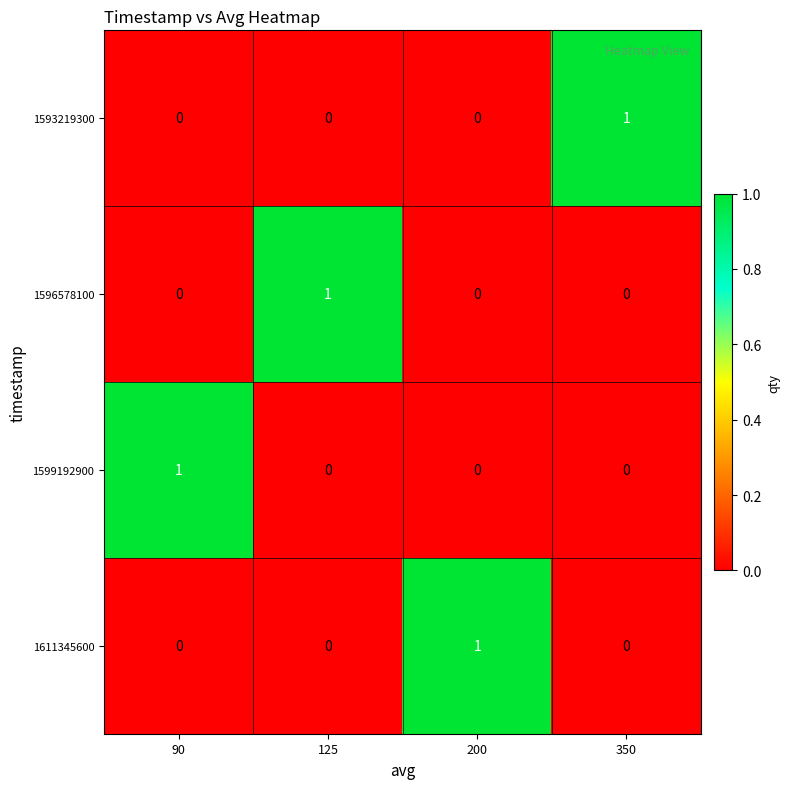

Reading right to left, what are all the values shown in this chart?

1593219300: 1	0	0	0
1596578100: 0	0	1	0
1599192900: 0	0	0	1
1611345600: 0	1	0	0